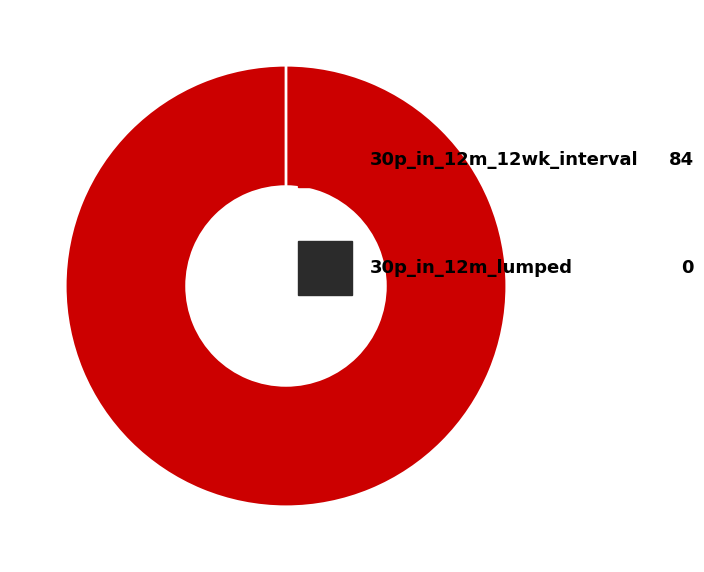

True or false: 30p_in_12m_lumped accounts for 0% of the total.

True